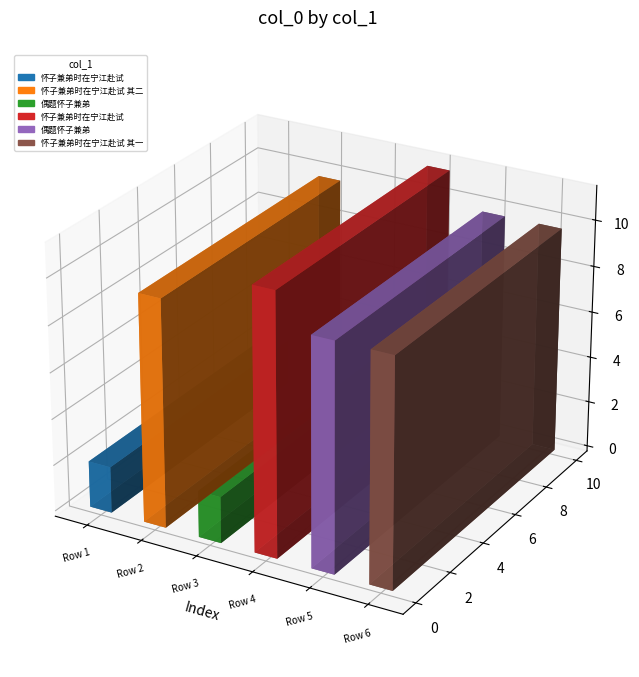

Are the bars grouped side by side (vs. stacked)?

No